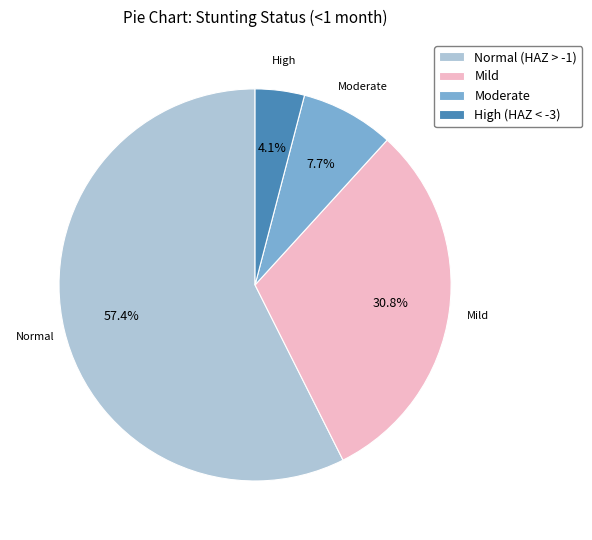

What is the majority slice?

Normal (HAZ > -1)